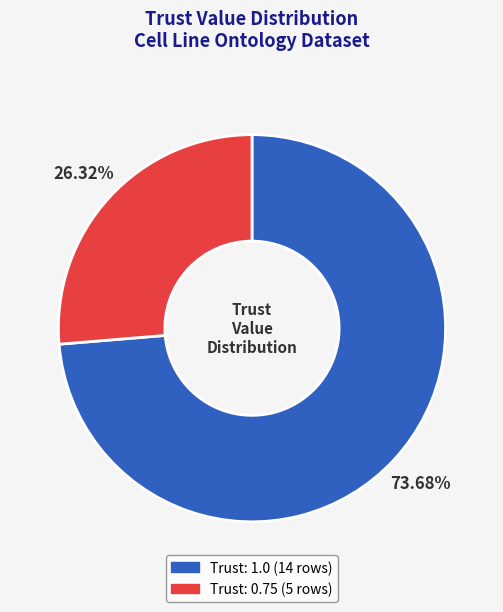

Does any single category account for the majority?

Yes